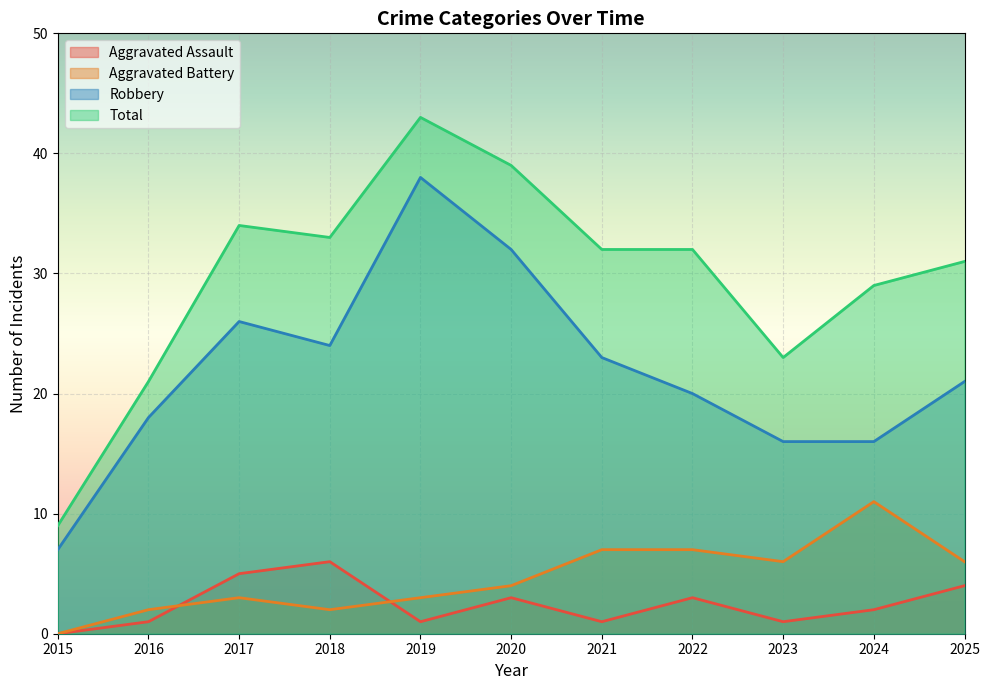

Which series has the largest total across all categories?

Total